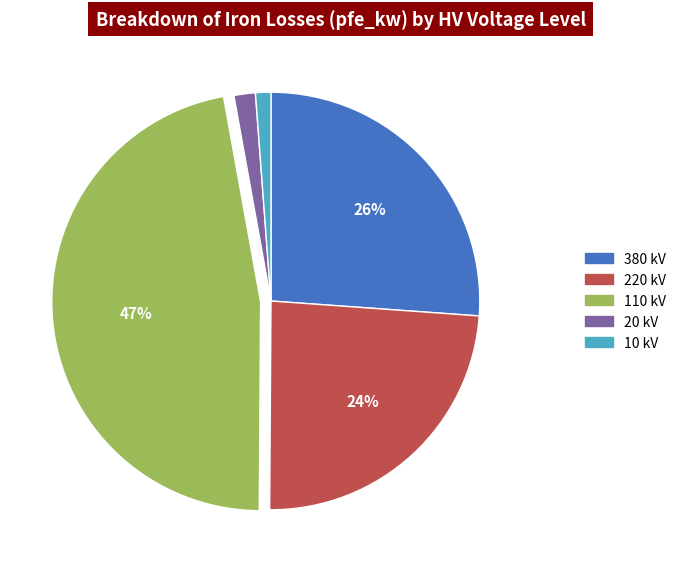

Does any single category account for the majority?

No